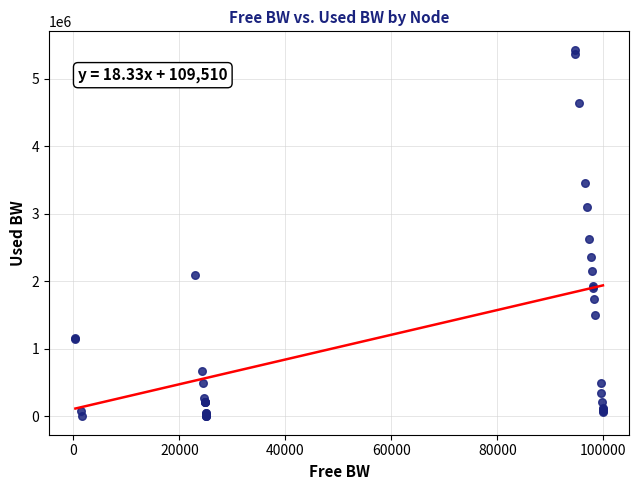

What Y value in the scatter plot is closest to 2716380?

2631996.4